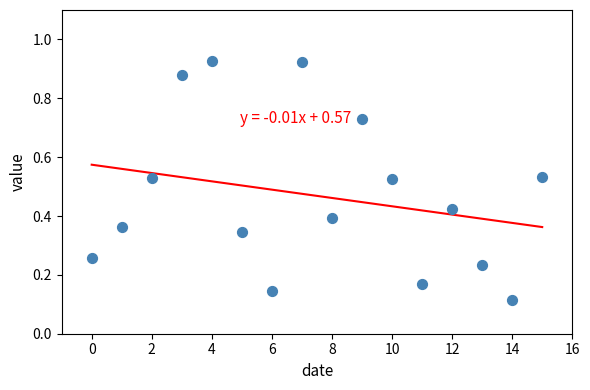

What is the range of Y values (max minus min)?

0.8